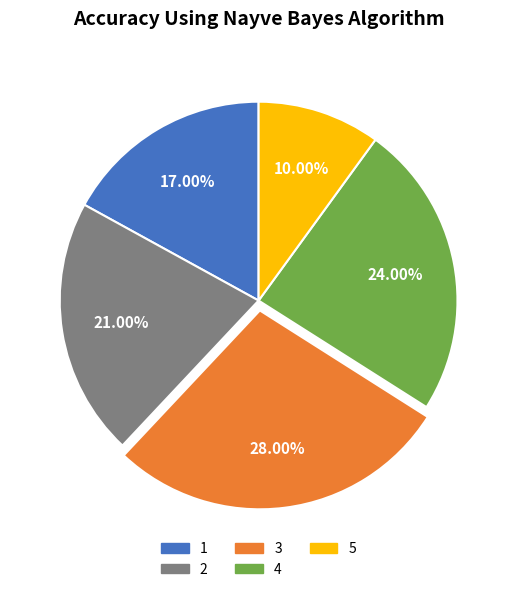

Which has a higher value, 5 or 4?

4